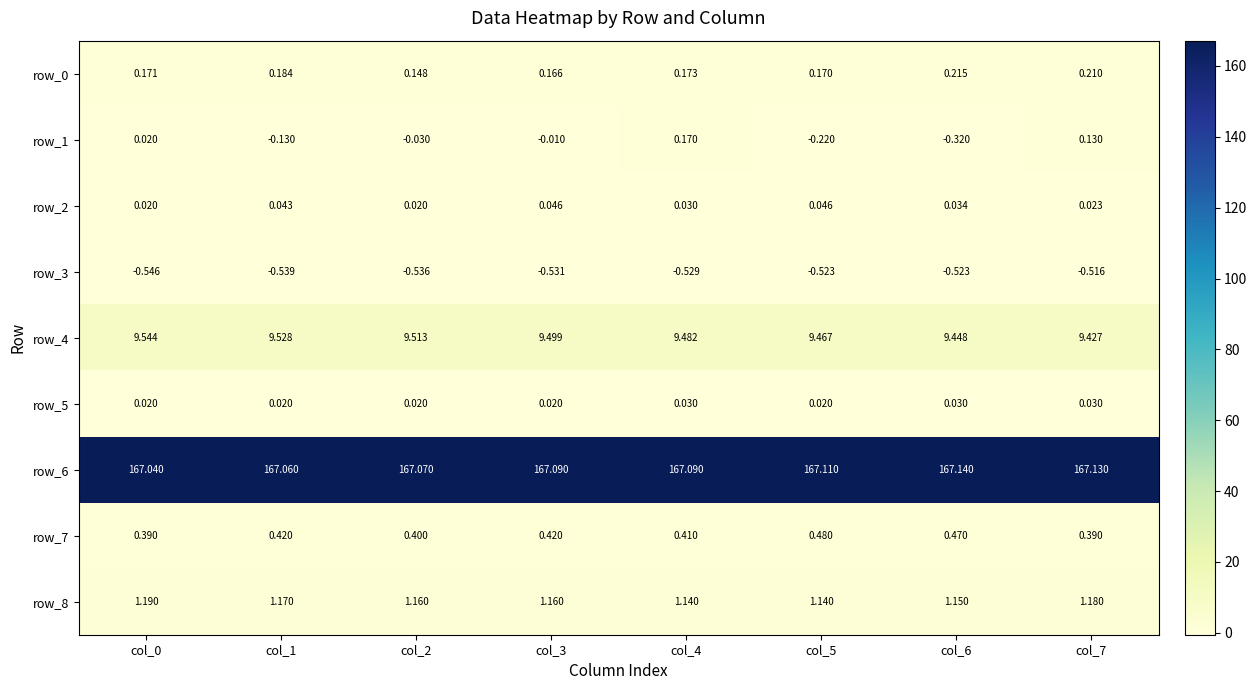

The row_3 series shows -0.5 at col_0. True or false?

True